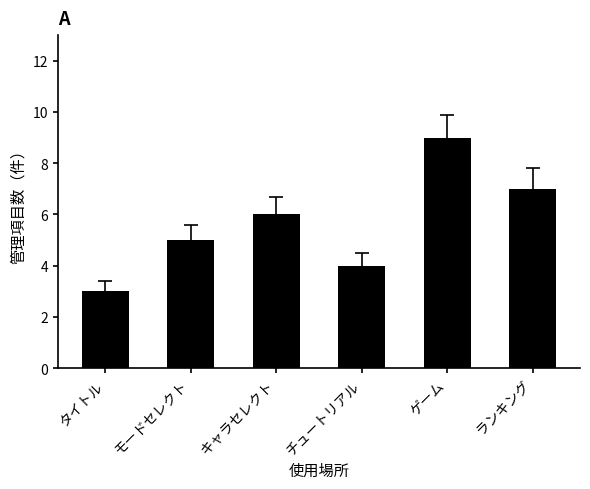

What is the maximum value shown in the chart?

9